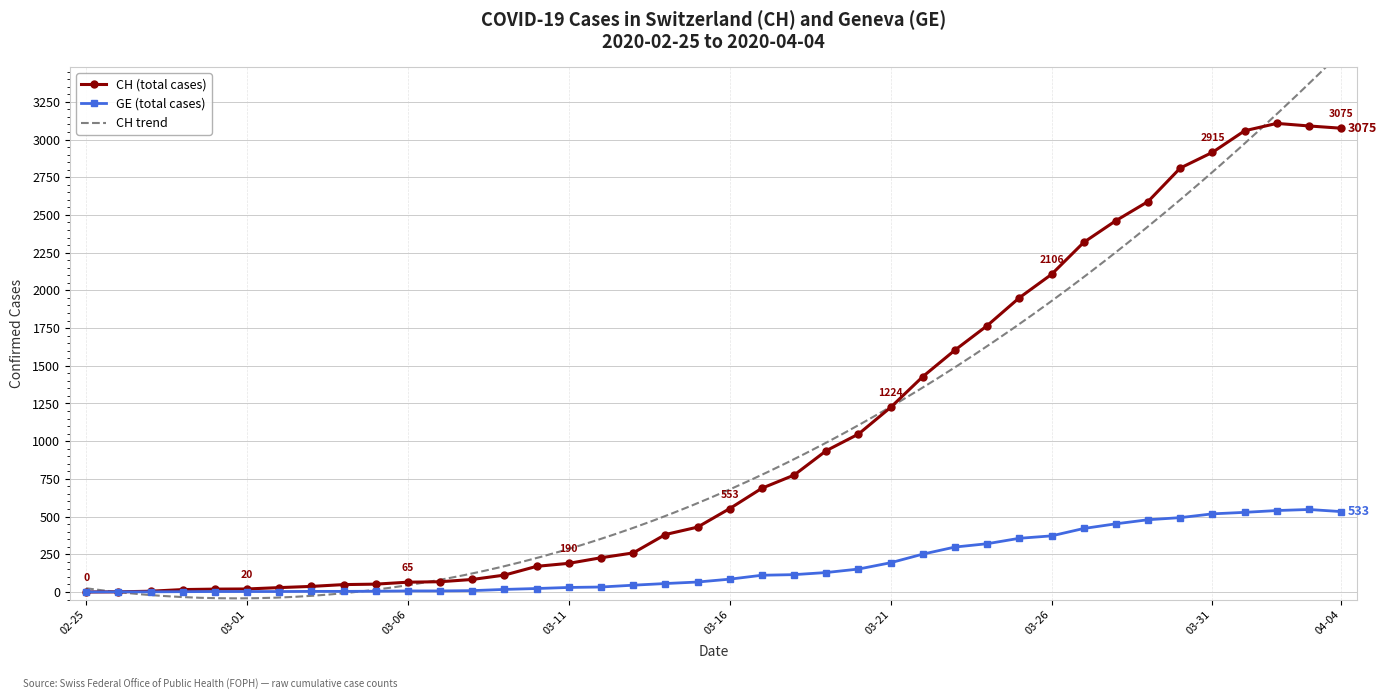

True or false: CH (total cases) and GE (total cases) intersect in this chart.

False